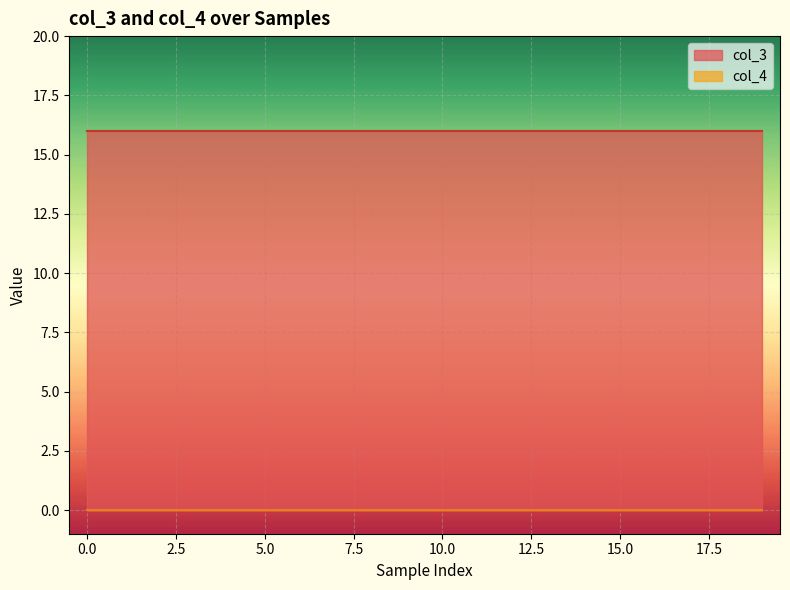

Which series has the largest total across all categories?

col_3